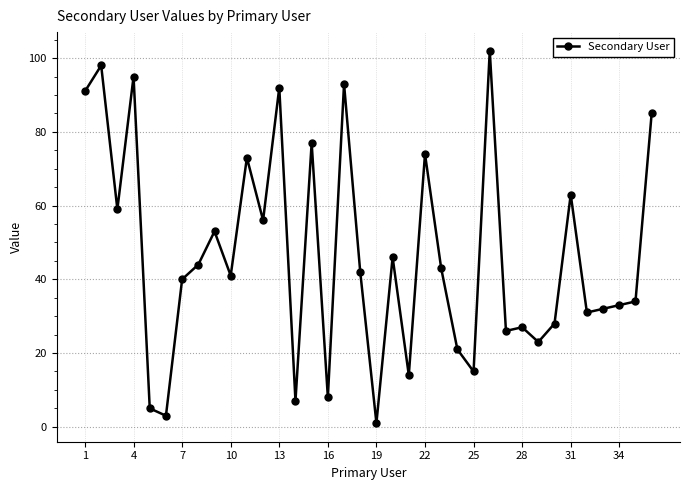

What is the greatest value displayed?

102